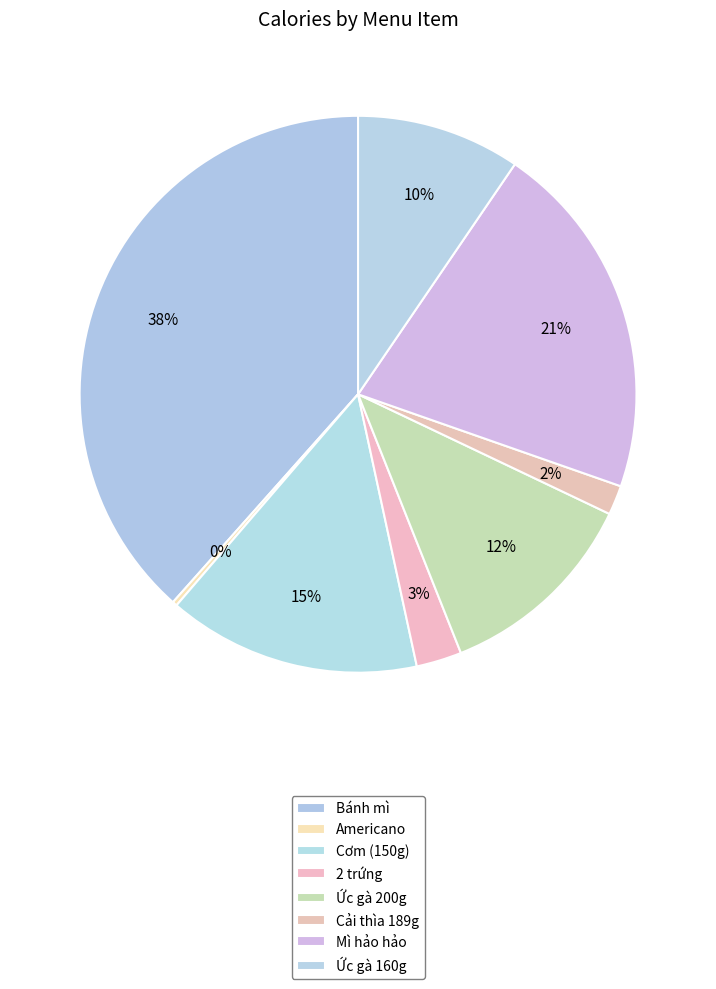

To the nearest percent, what is the difference between the largest and smallest slice percentages?

38%